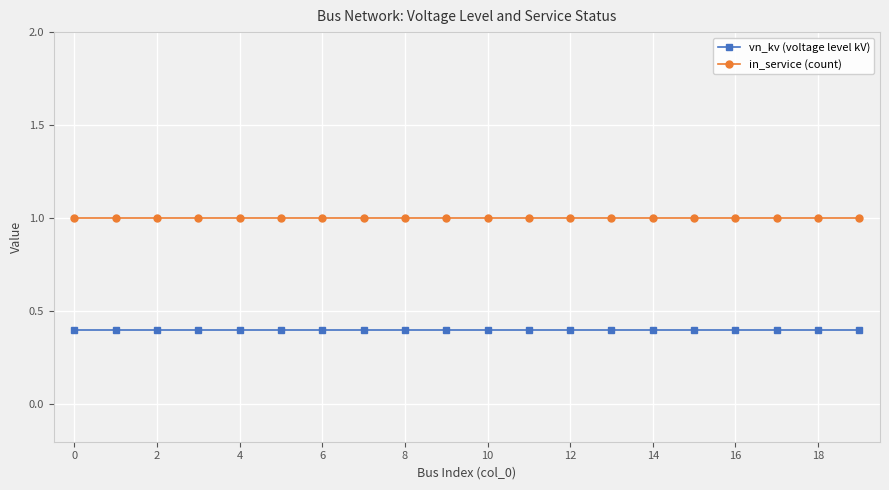

True or false: vn_kv (voltage level kV) and in_service (count) cross at least once.

False